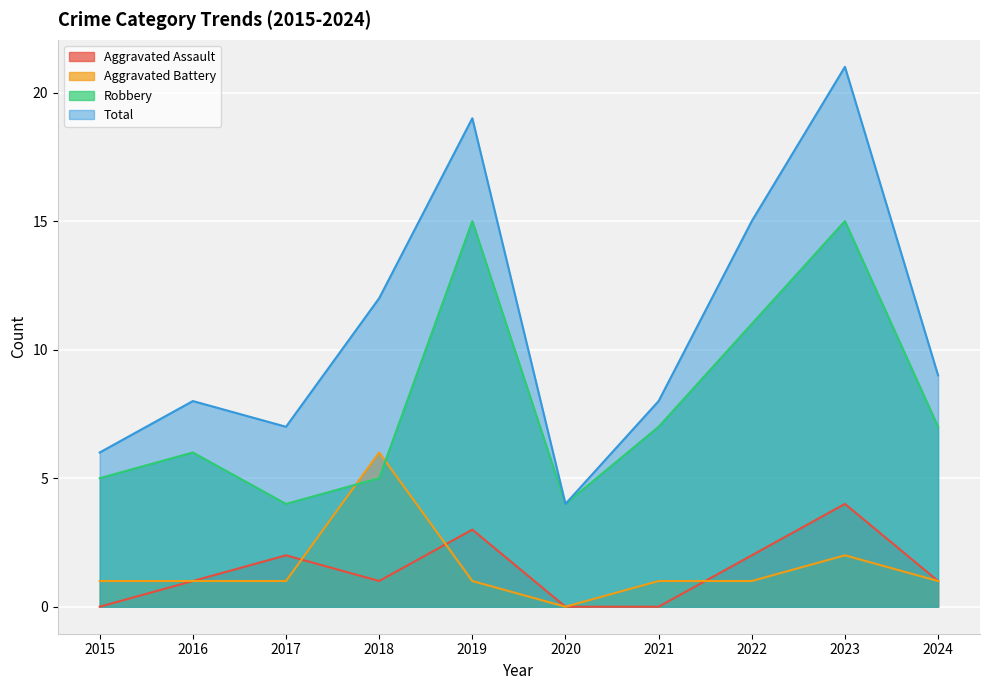

What is the difference between the maximum and second lowest values in the Aggravated Battery series?

5